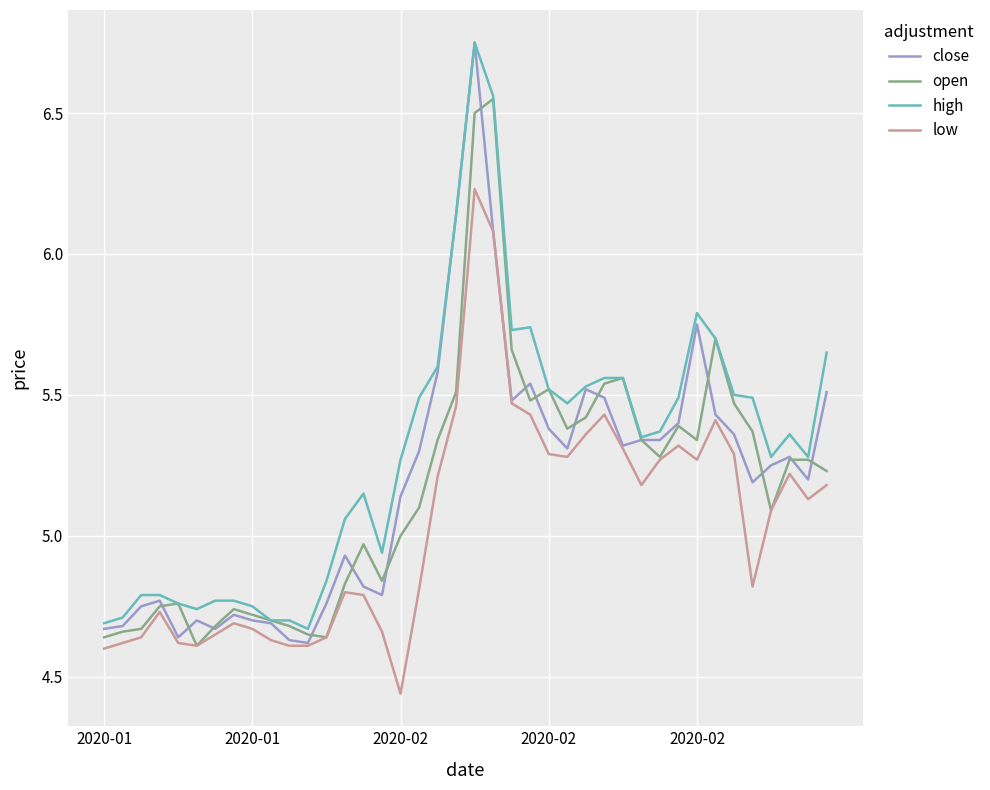

Which series has the largest total across all categories?

high